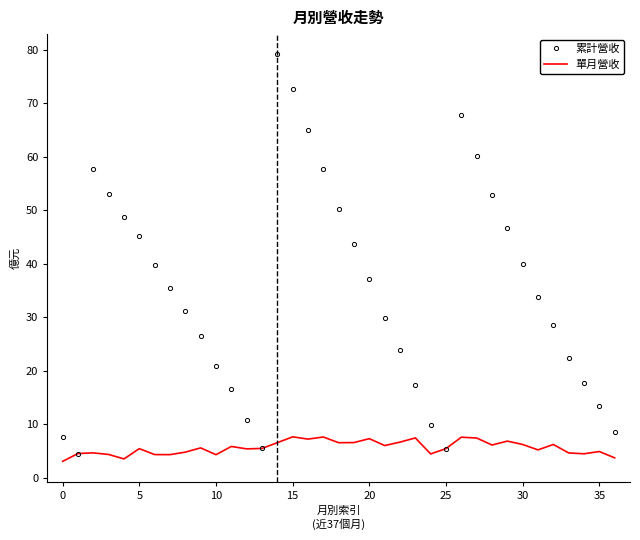

Which series has the largest total across all categories?

累計營收